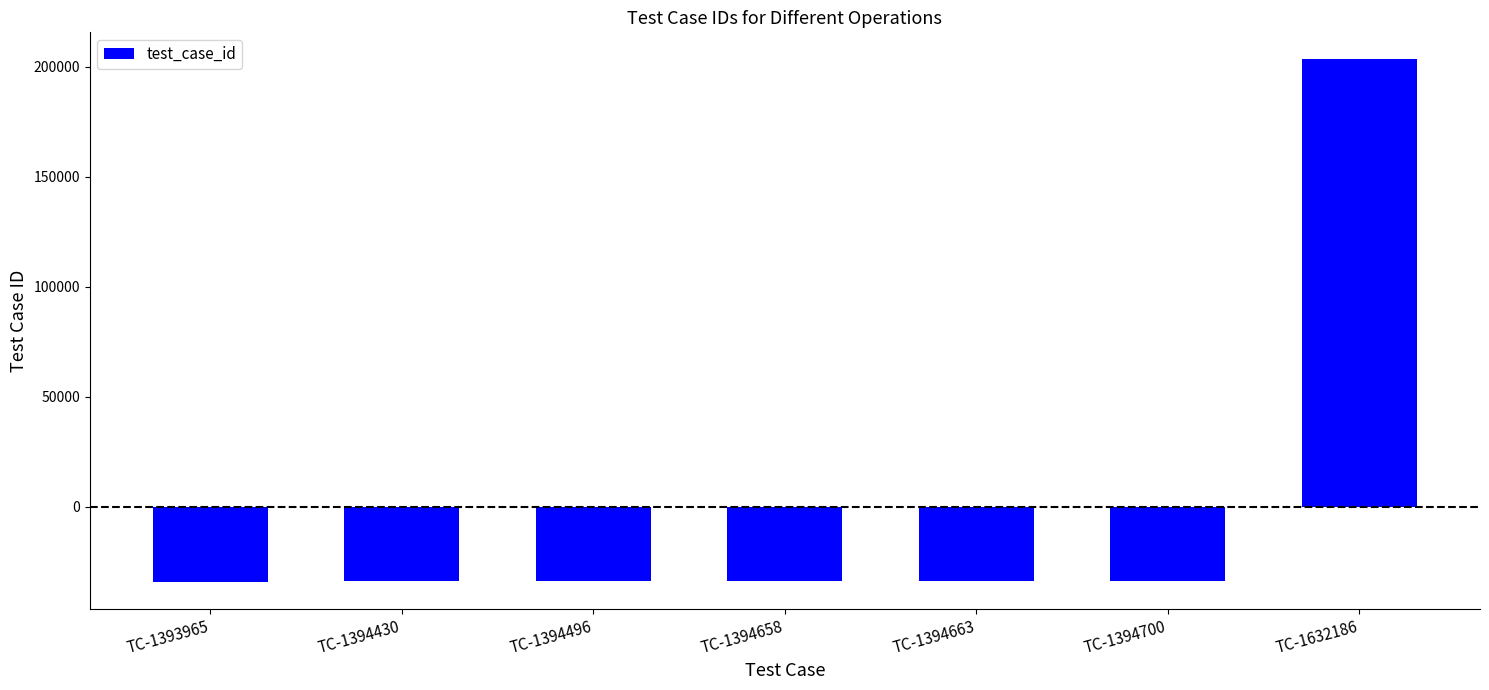

What is the value of the 7th bar from the left?

203743.4